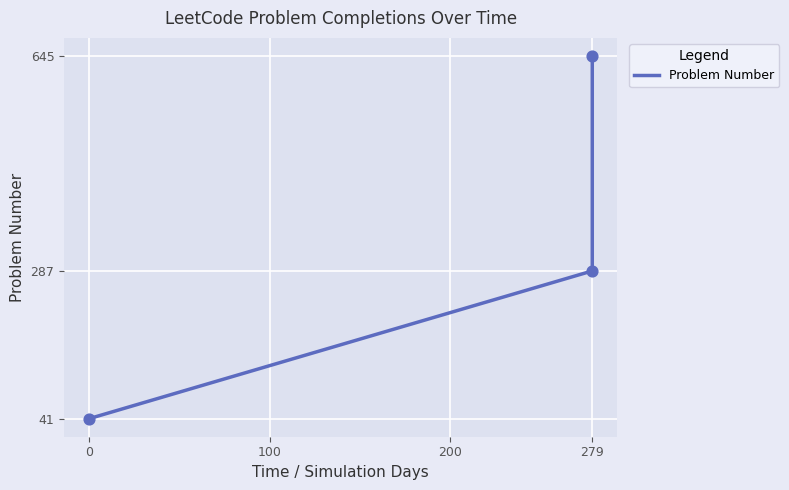

Which has a higher value, 0 or 279?

279